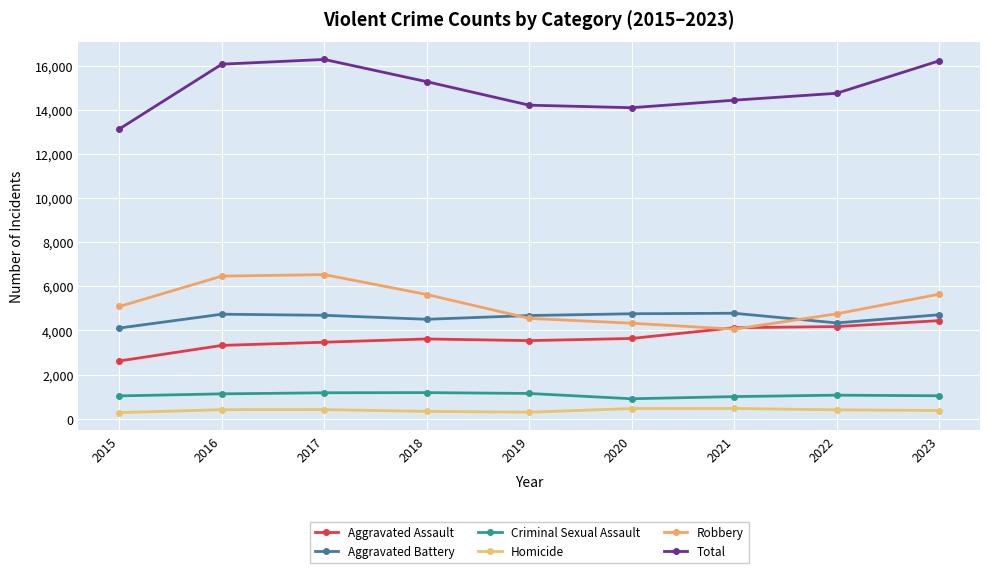

How many lines are shown in the chart?

6